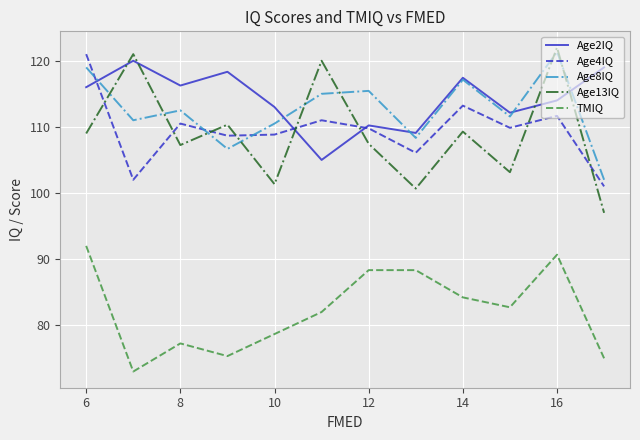

True or false: TMIQ and Age2IQ cross at least once.

False